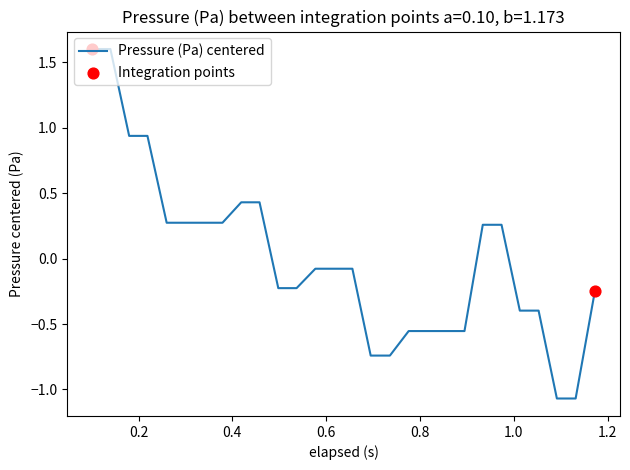

What is the greatest value displayed?

1.6